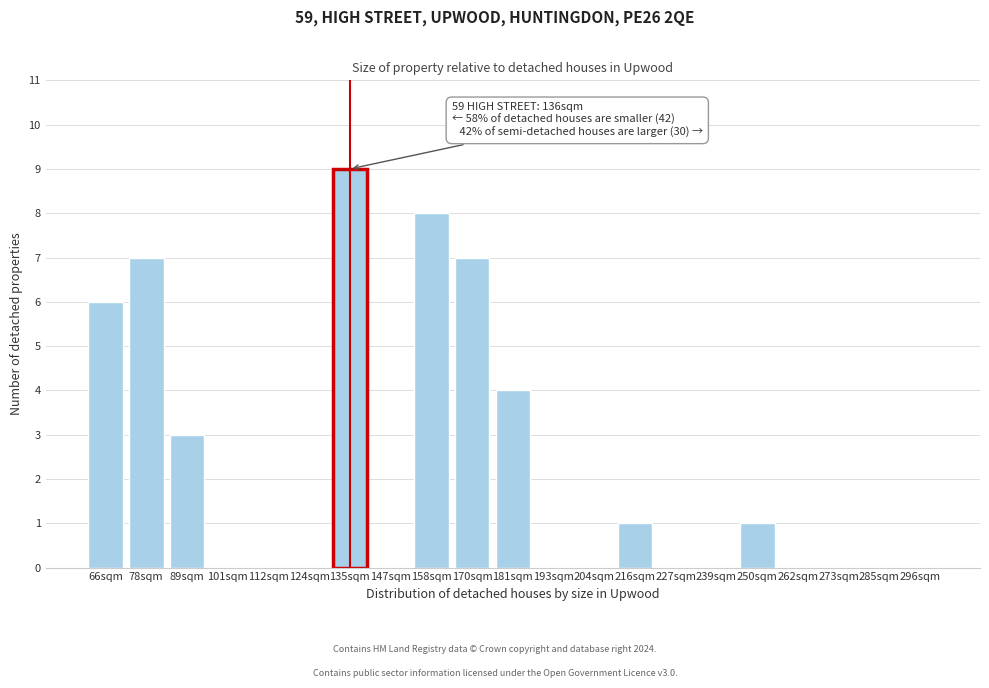

Reading right to left, list all the values displayed in this chart.

296sqm=0	285sqm=0	273sqm=0	262sqm=0	250sqm=1	239sqm=0	227sqm=0	216sqm=1	204sqm=0	193sqm=0	181sqm=4	170sqm=7	158sqm=8	147sqm=0	135sqm=9	124sqm=0	112sqm=0	101sqm=0	89sqm=3	78sqm=7	66sqm=6